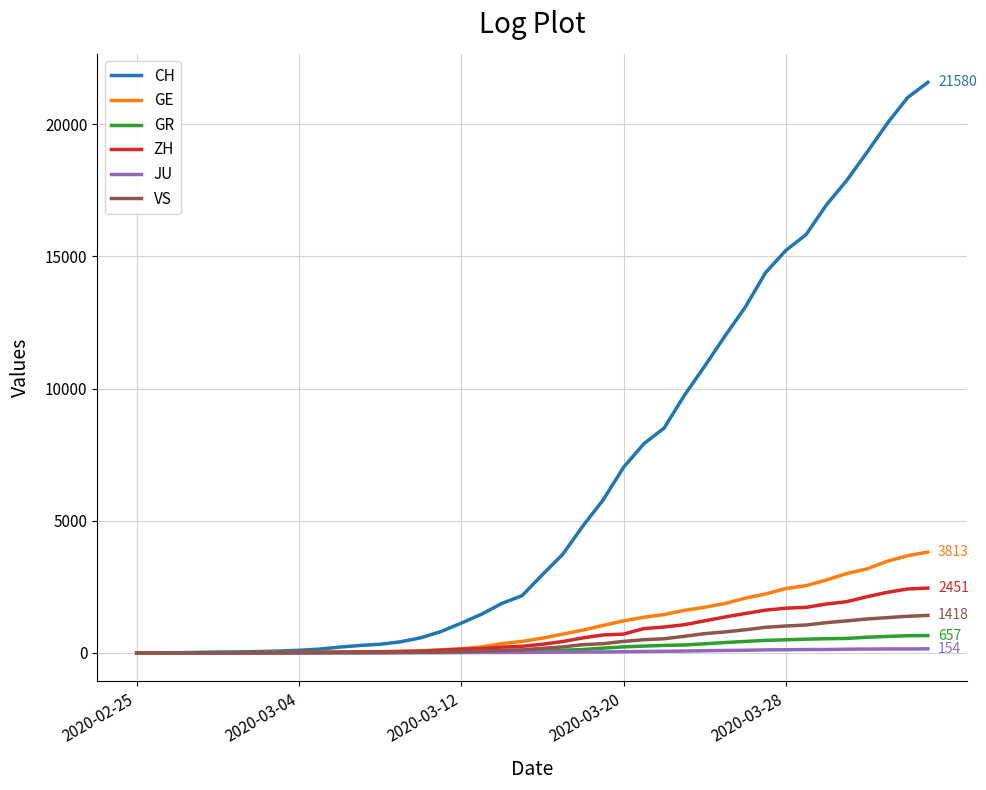

Which series has the widest spread of values?

CH